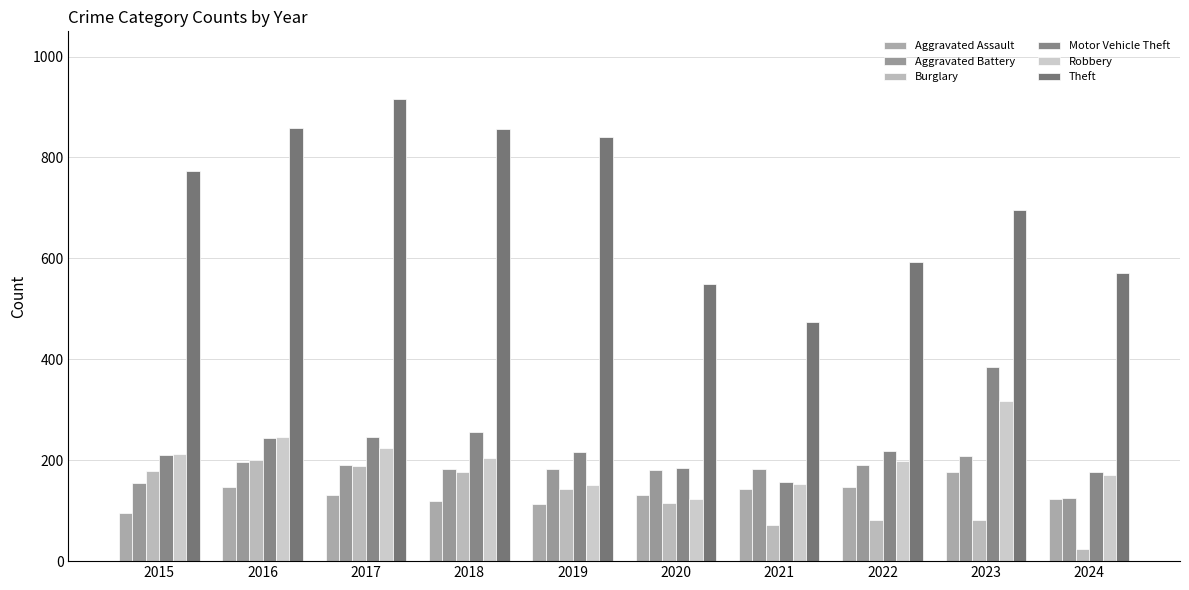

What is the total value across all series at 2023?

1864